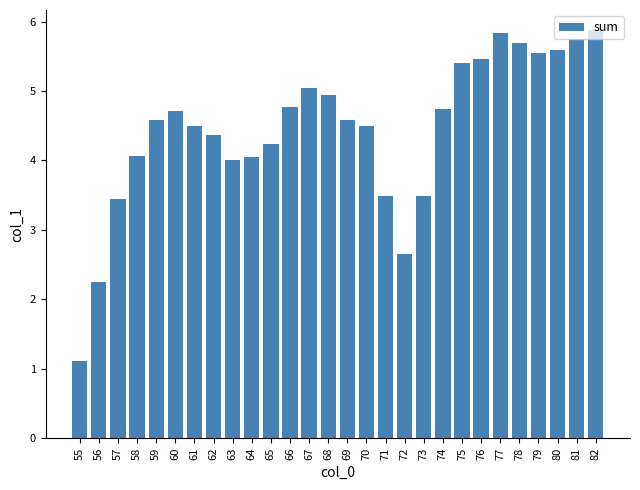

What is the change in value from 56 to 60?

+2.5